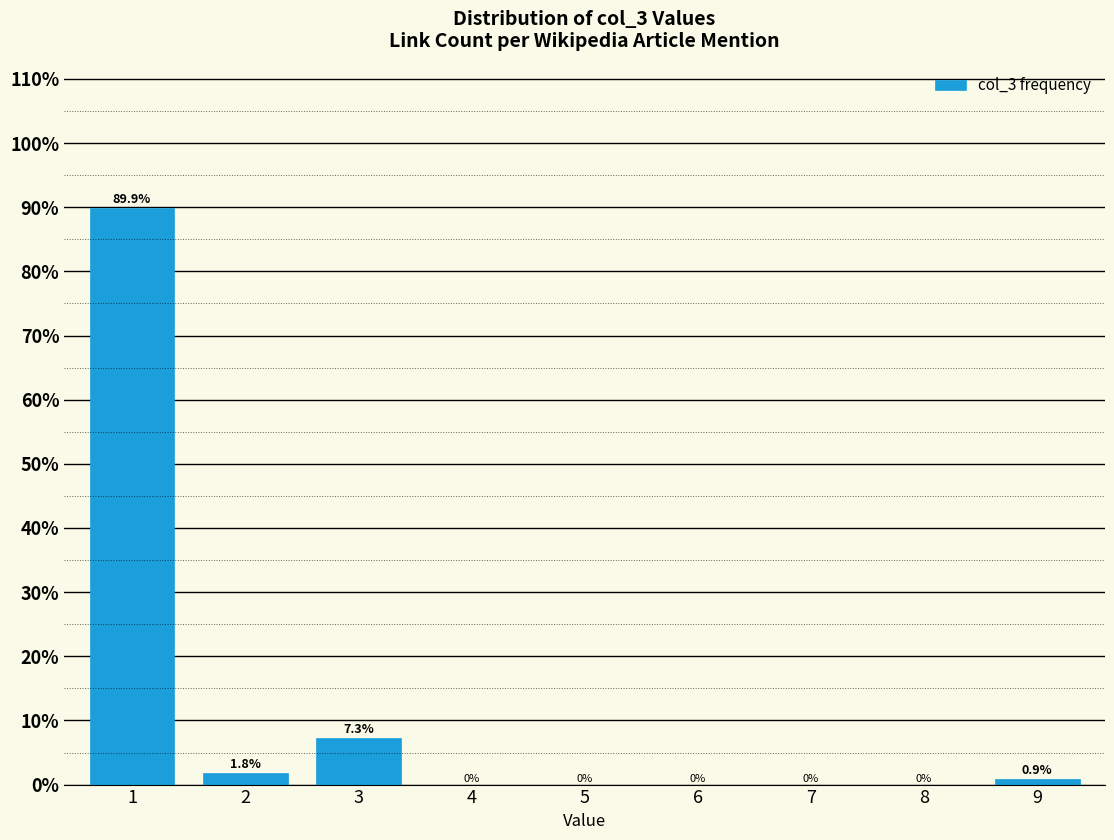

Reading right to left, list all the values displayed in this chart.

9=0.9	8=0.0	7=0.0	6=0.0	5=0.0	4=0.0	3=7.3	2=1.8	1=89.9